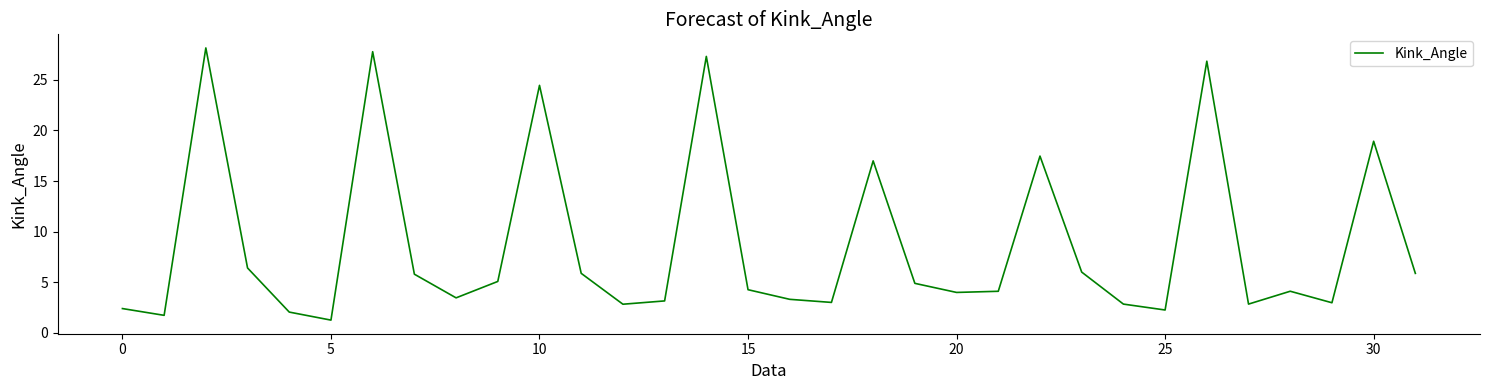

What is the difference between the maximum and minimum values?

26.9